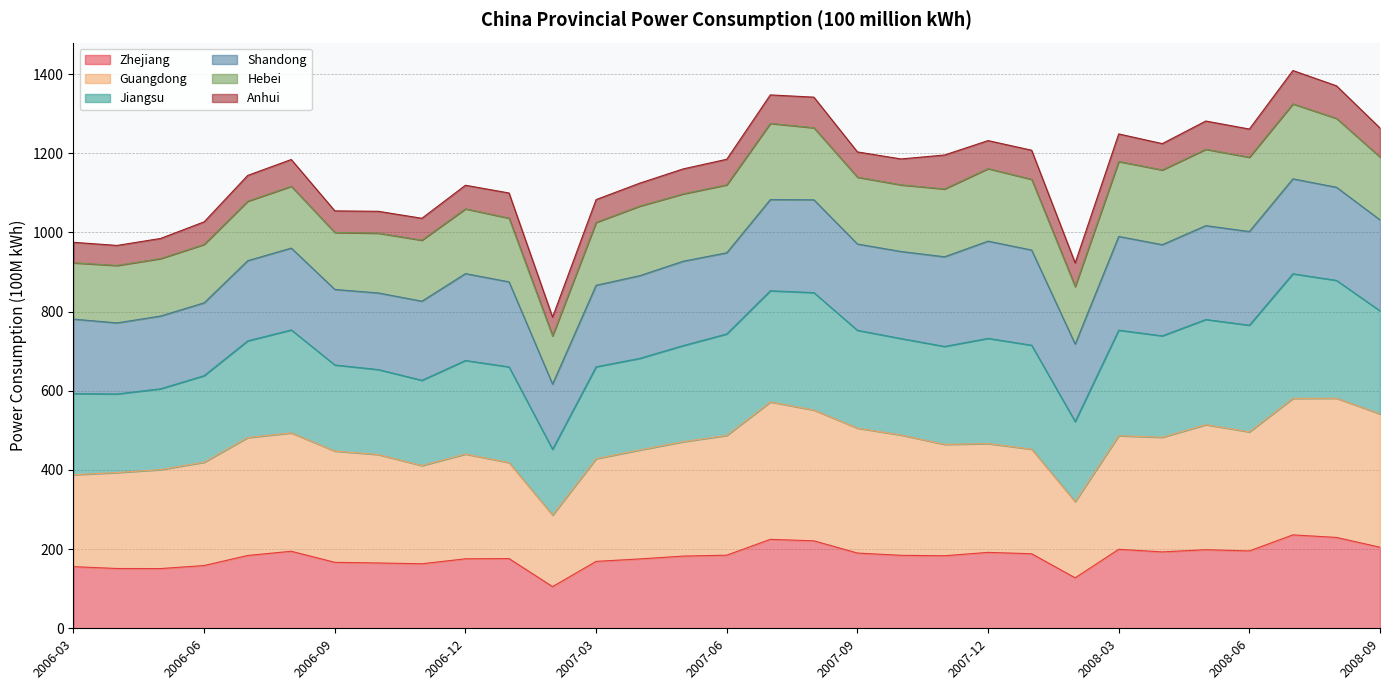

Does the chart display data point markers on the line(s)?

No